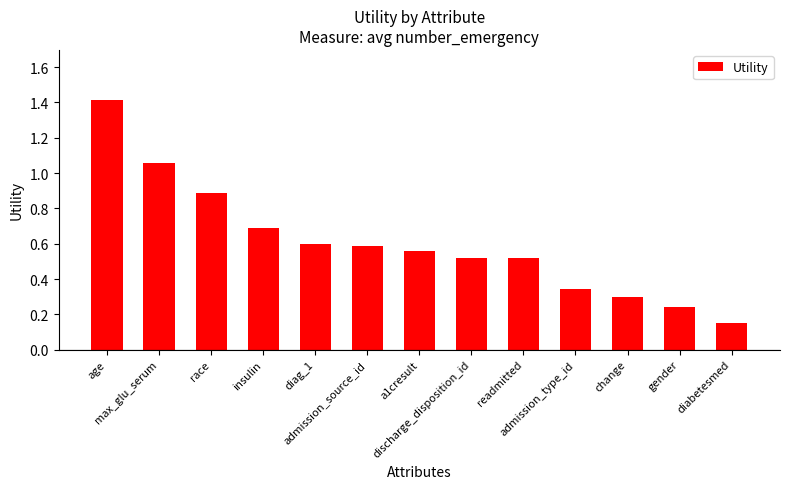

Which category has the highest value across all series?

age